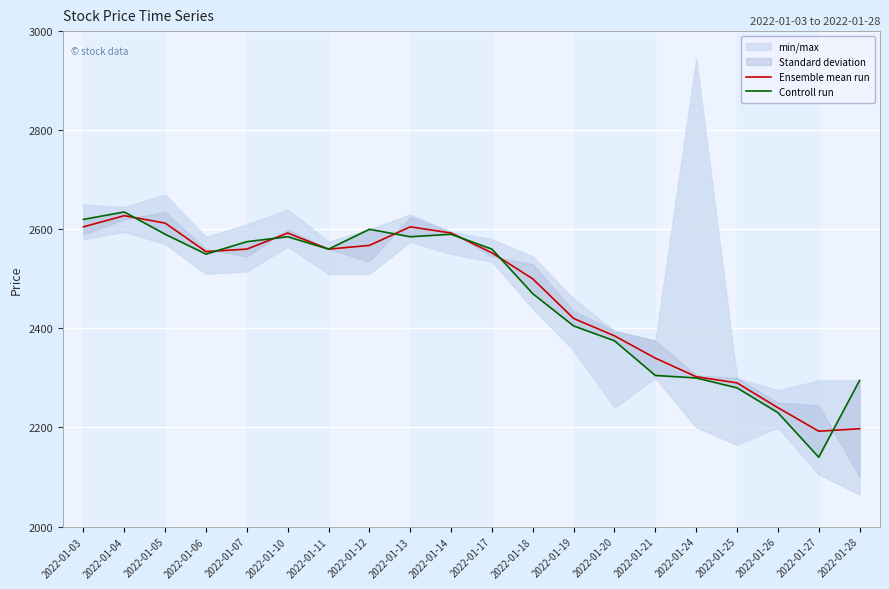

Reading left to right, extract all data points from this chart.

Ensemble mean run: 2605.0	2627.5	2612.5	2555.0	2560.0	2592.5	2560.0	2567.5	2605.0	2592.5	2552.5	2500.0	2420.0	2385.0	2340.0	2302.5	2290.0	2240.0	2192.5	2197.5
Controll run: 2620.0	2635.0	2590.0	2550.0	2575.0	2585.0	2560.0	2600.0	2585.0	2590.0	2560.0	2470.0	2405.0	2375.0	2305.0	2300.0	2280.0	2230.0	2140.0	2295.0